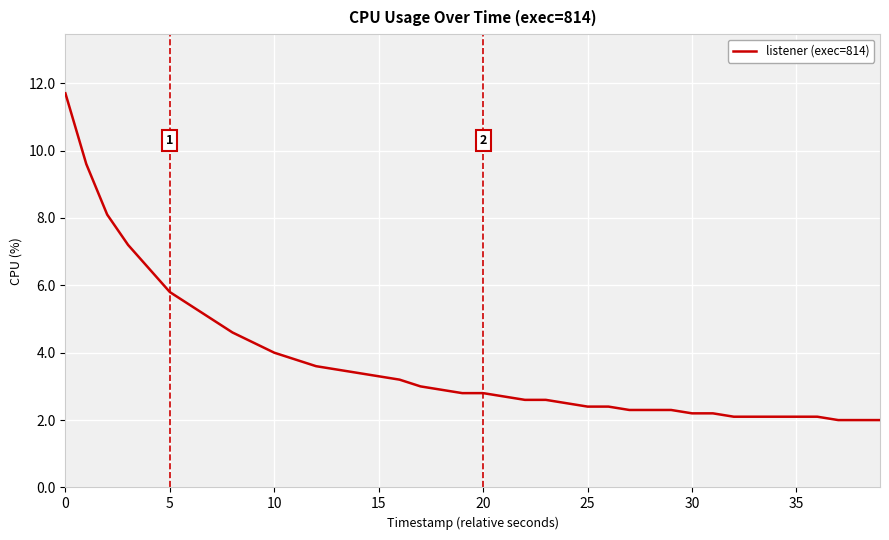

What is the difference between the maximum and minimum values?

9.7